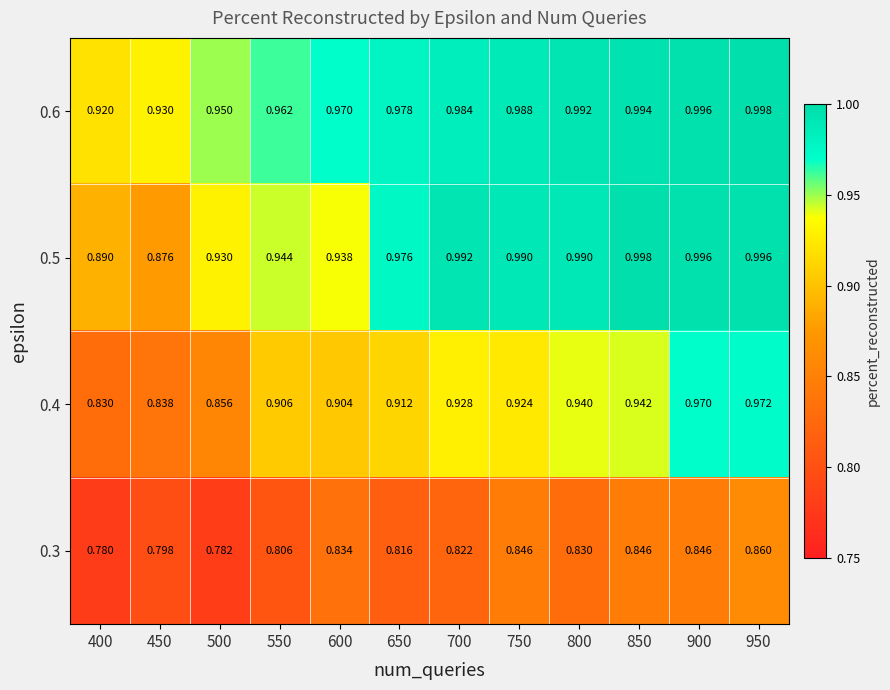

Is the value of 0.3 at 850 greater than the value of 0.6 at 900?

No